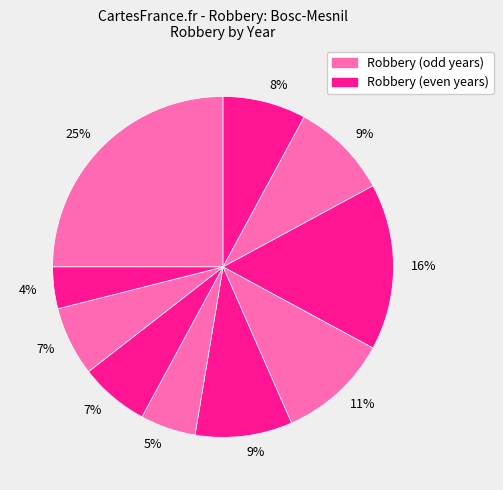

Count the number of slices in the pie.

10